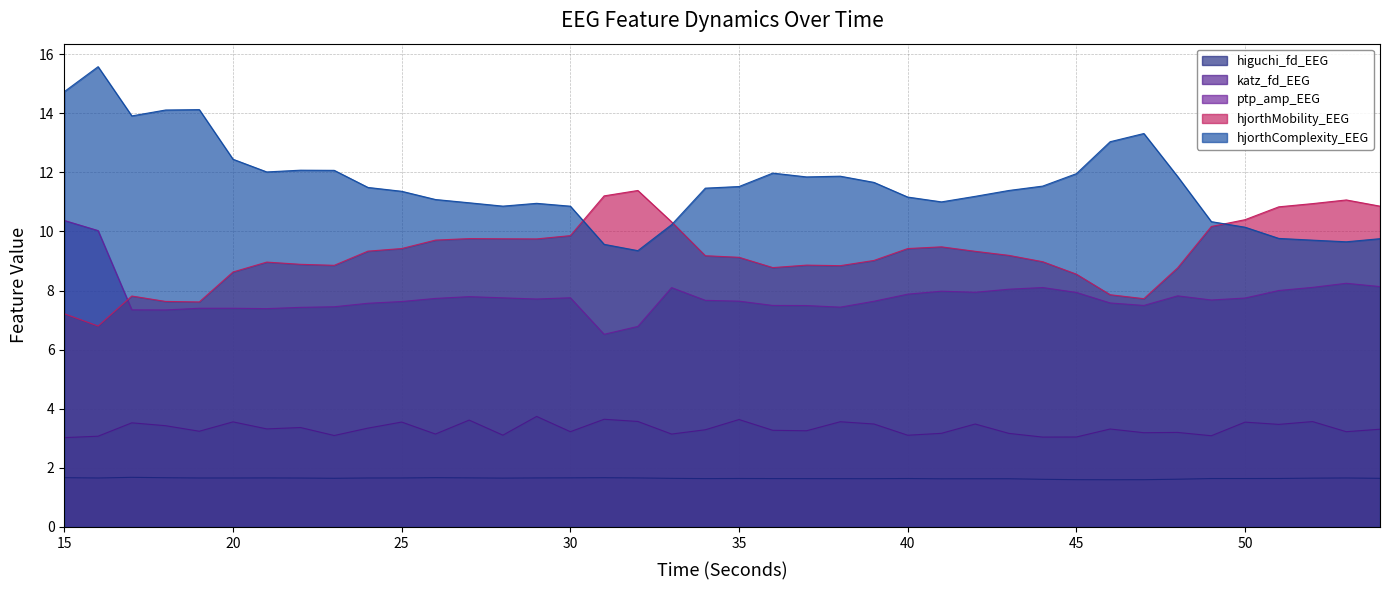

What is the highest value of the hjorthMobility_EEG series?

11.4